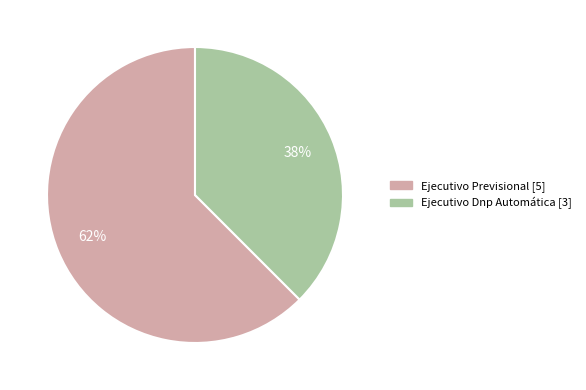

To the nearest percent, what is the combined percentage of Ejecutivo Dnp Automática and Ejecutivo Previsional?

100%